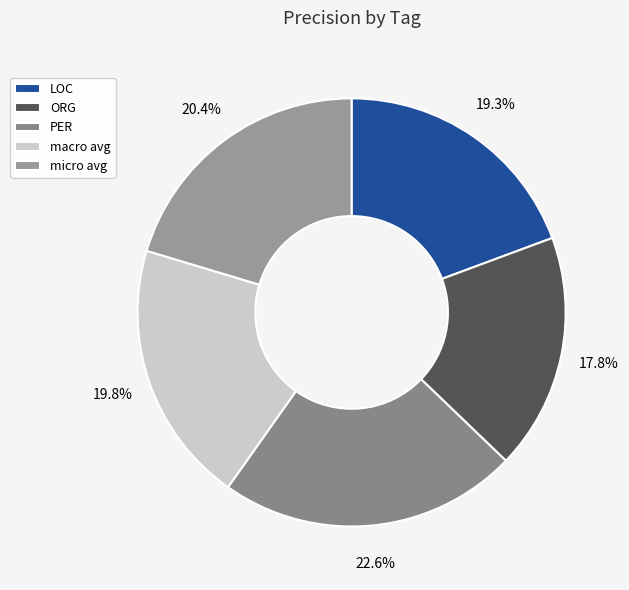

Count the number of slices in the pie.

5